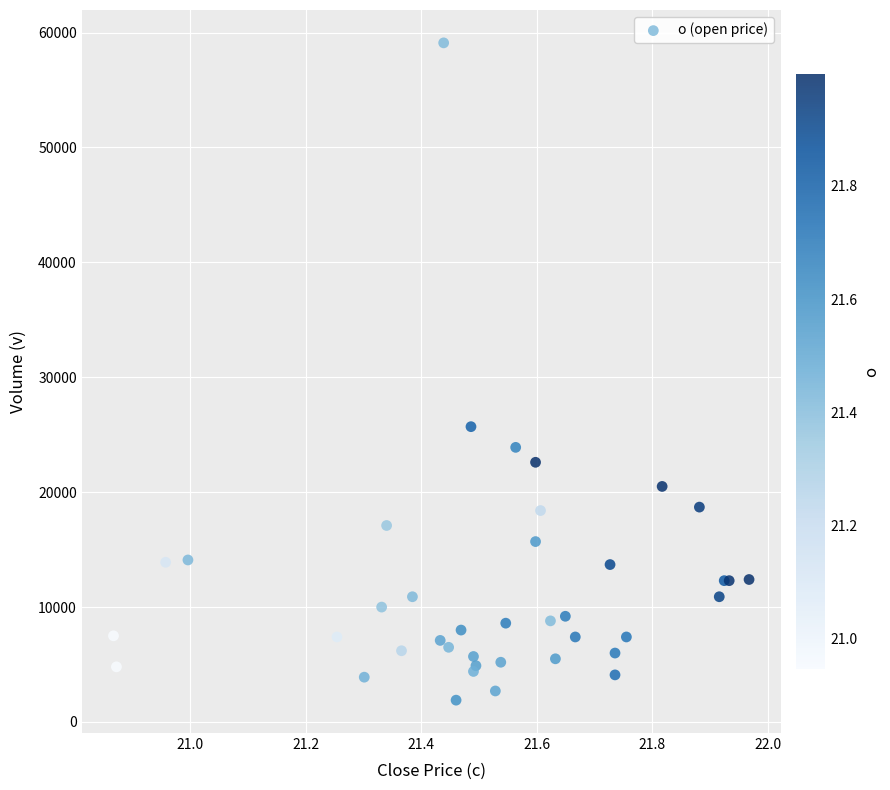

What Y value in the scatter plot is closest to 30500?

25700